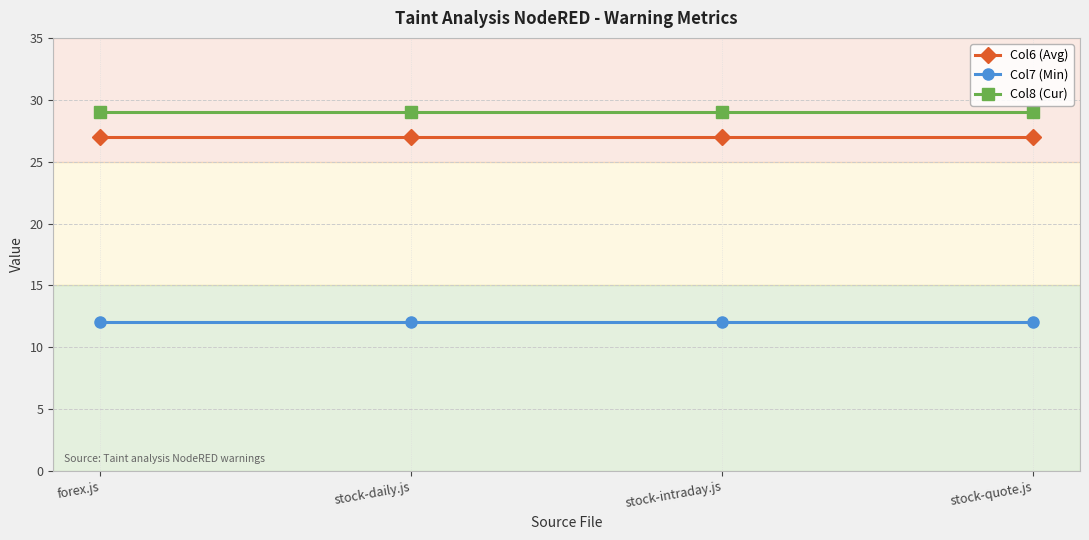

True or false: Col7 (Min) and Col8 (Cur) cross at least once.

False